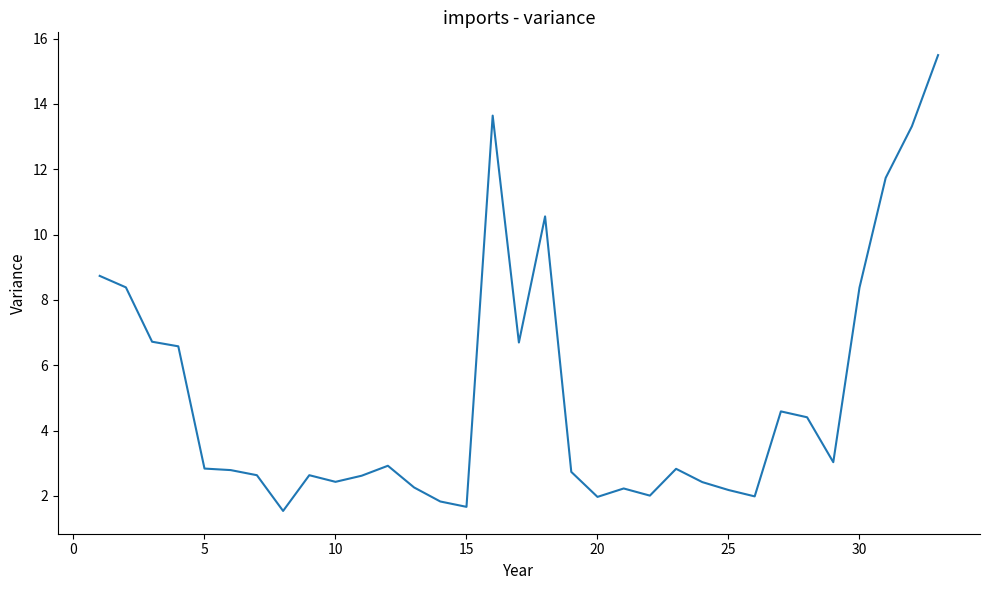

What is the average value?

5.1